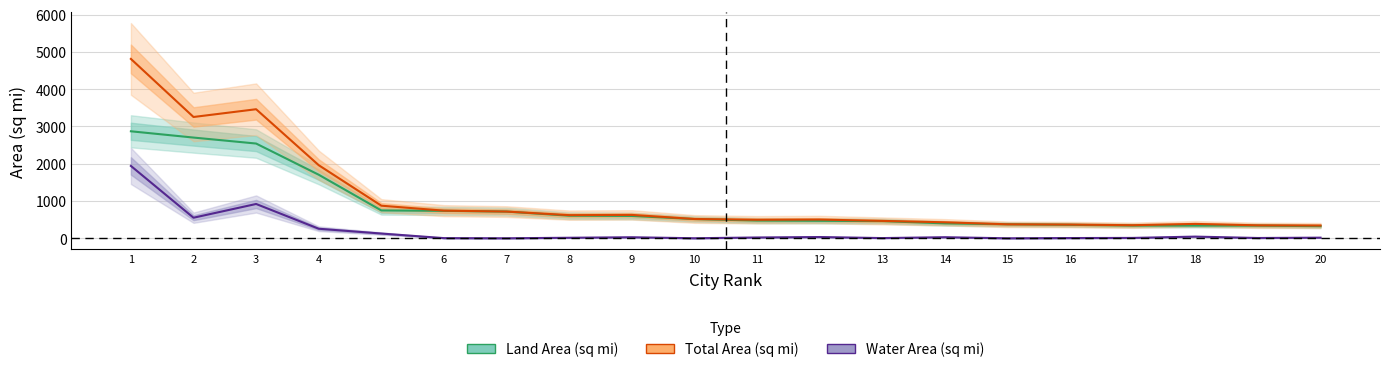

At how many categories does at least one series exceed 4099?

1